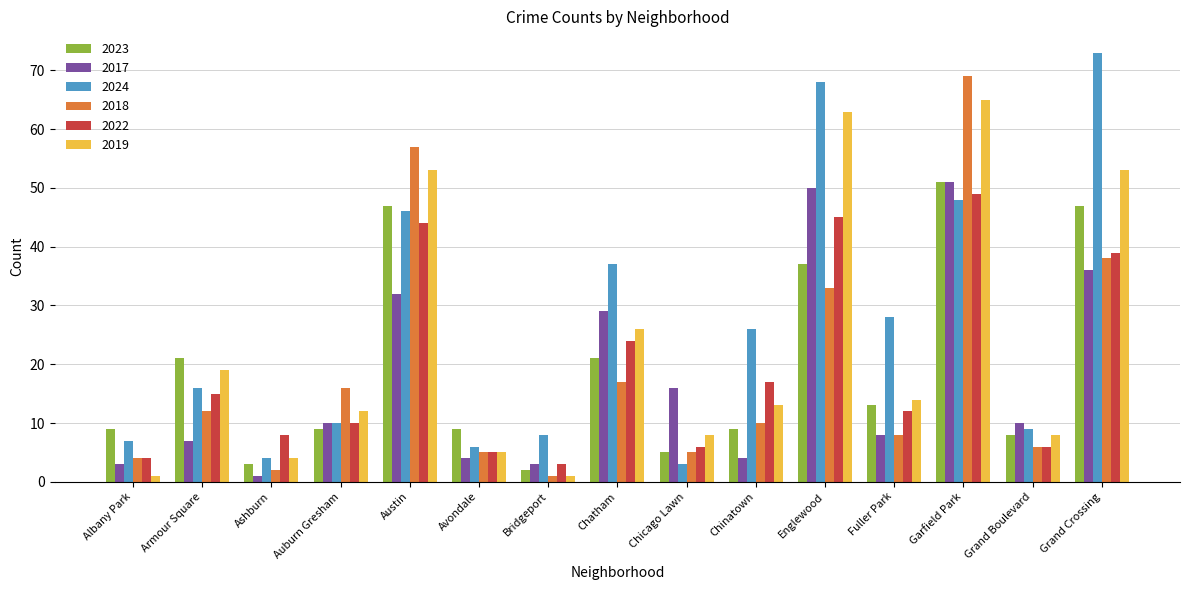

What is the difference between the highest and lowest values at Englewood?

35